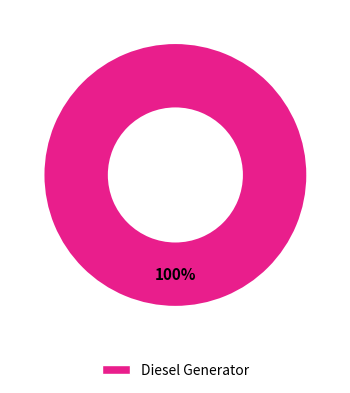

Is there any slice that represents more than half of the pie?

Yes